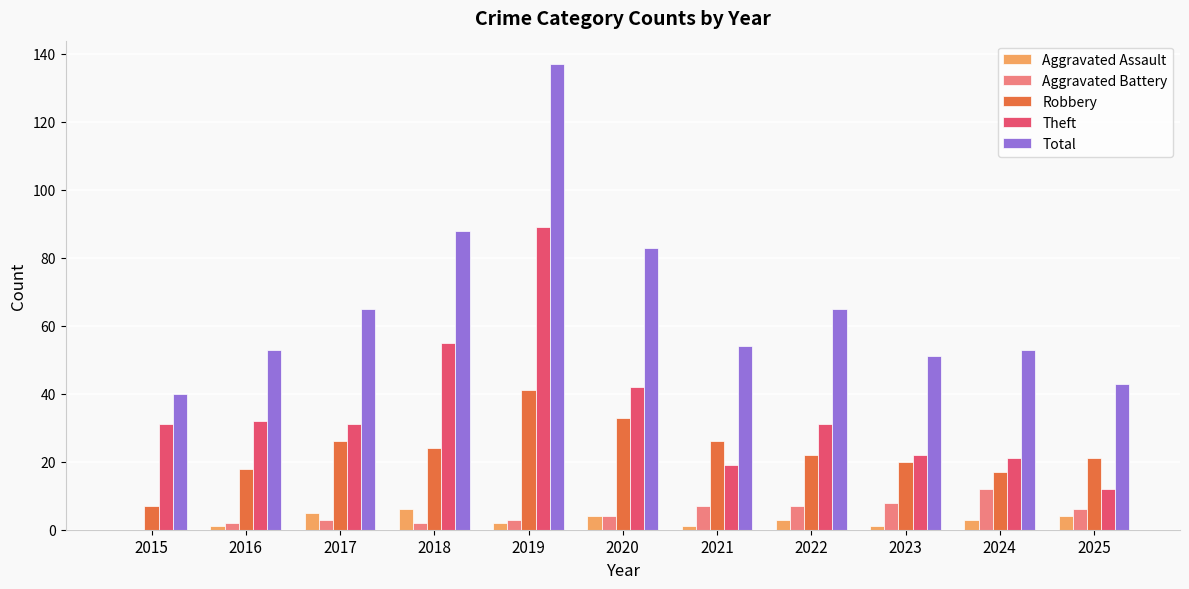

What is the greatest value displayed?

137